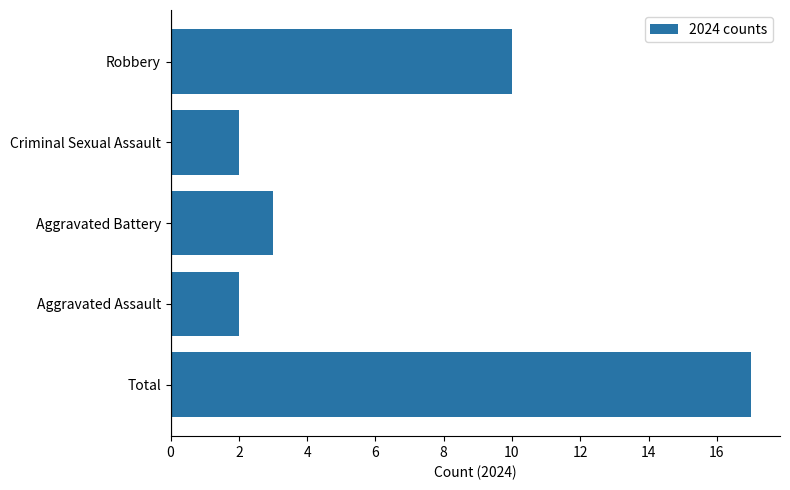

How many bars are there in total?

5